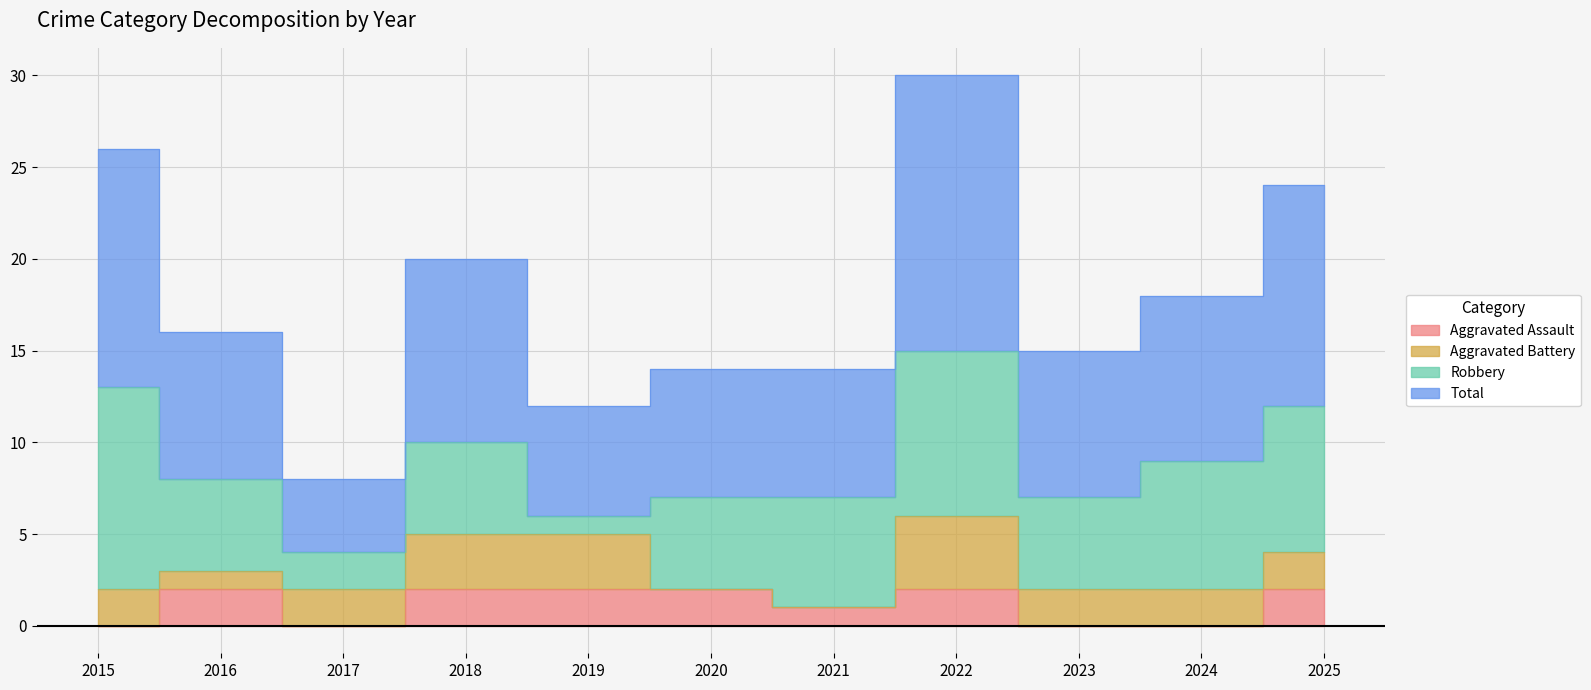

The value of Total at 2023 is 15. True or false?

True